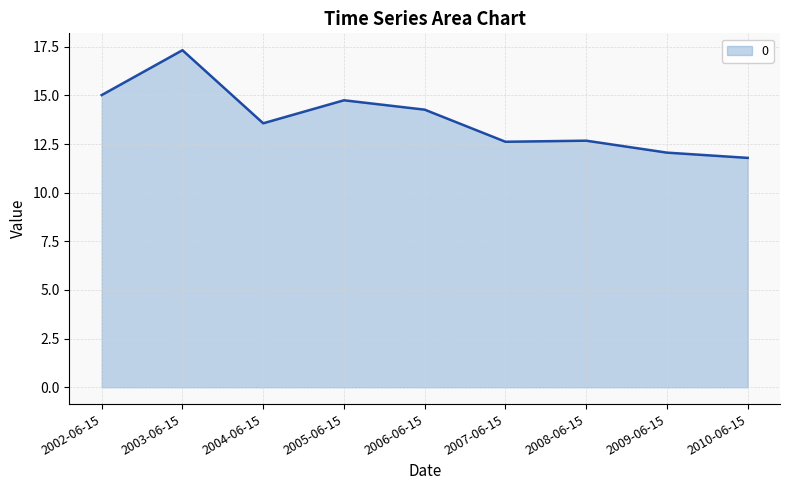

The chart shows a value of 21.5 at 2008-06-15. True or false?

False